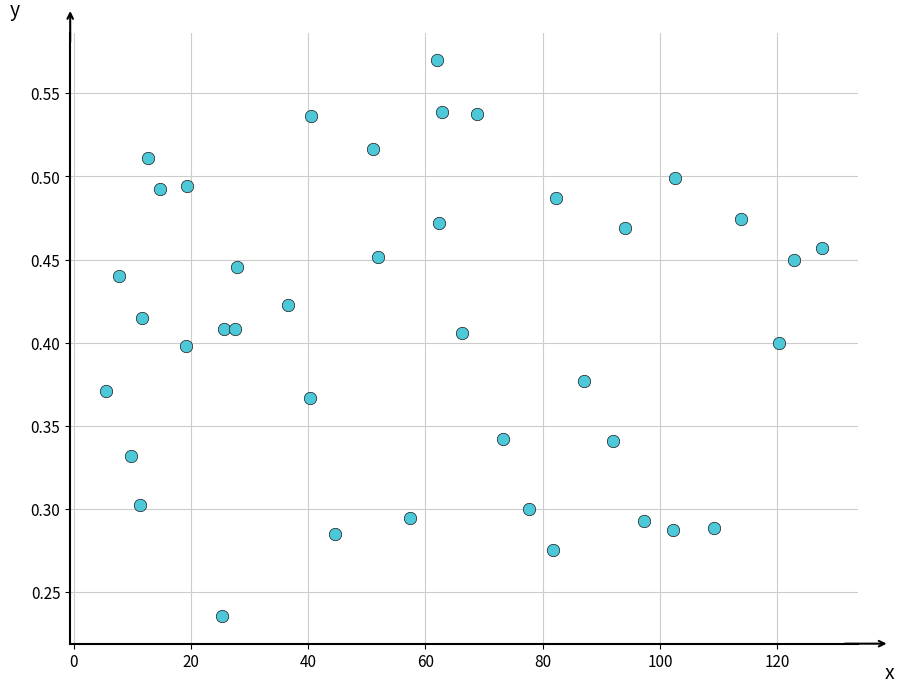

What is the range of X values (max minus min)?

122.2